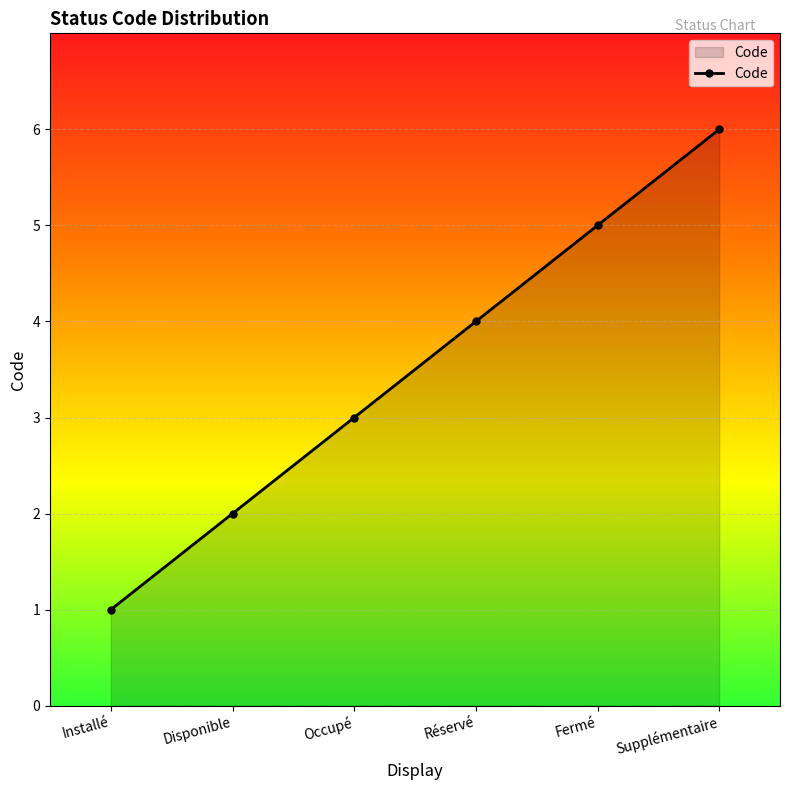

Which has a higher value, Fermé or Occupé?

Fermé